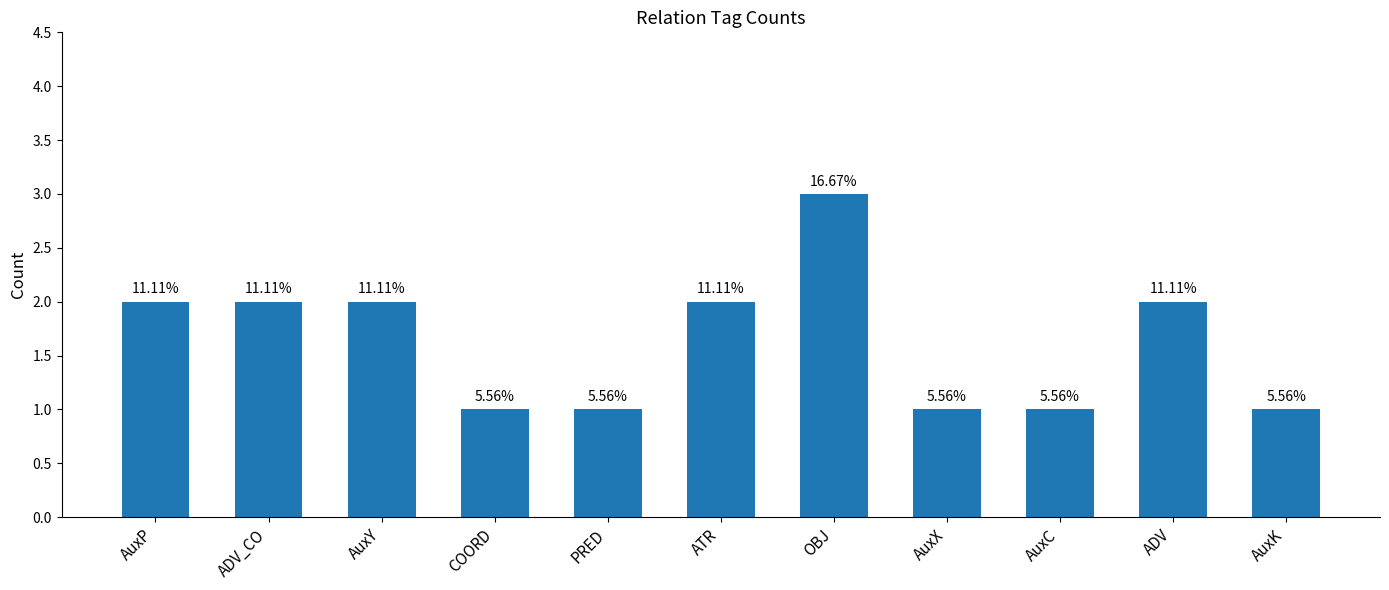

Rank the categories by value from lowest to highest.

COORD, PRED, AuxX, AuxC, AuxK, AuxP, ADV_CO, AuxY, ATR, ADV, OBJ